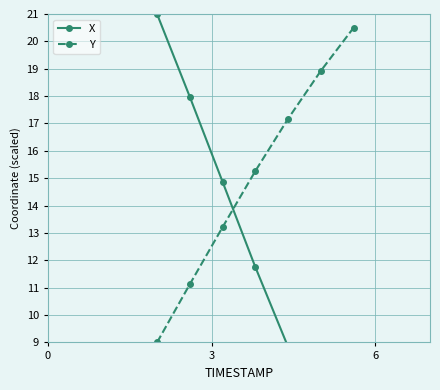

What is the value of the X point at the 1st from the left?

21.0